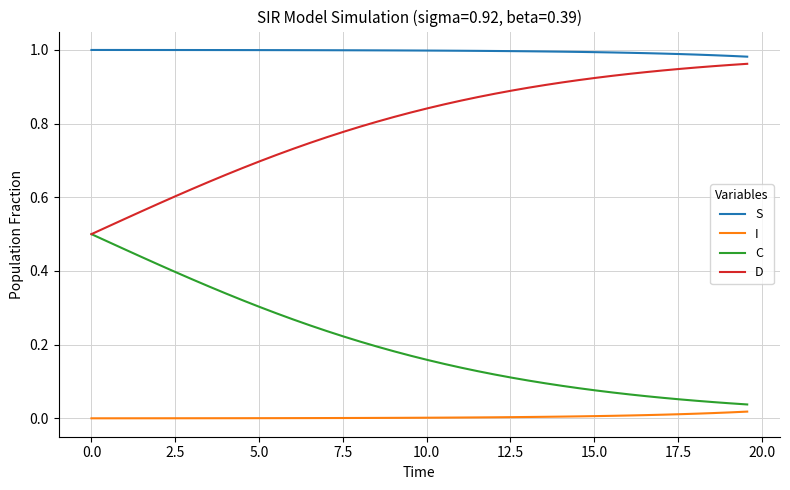

Rank the series by their average value, from lowest to highest.

I, C, D, S